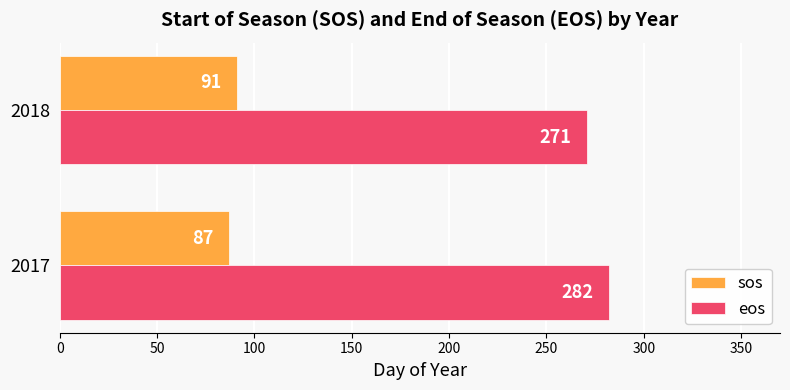

Which series has the widest spread of values?

eos